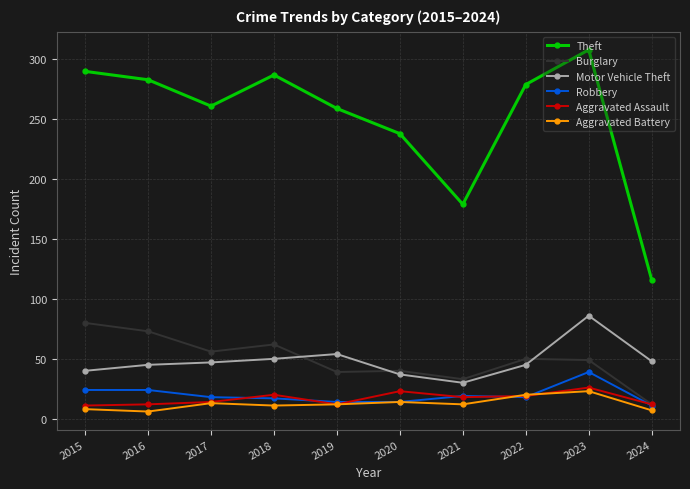

True or false: Theft has a value of 503 at 2016.

False